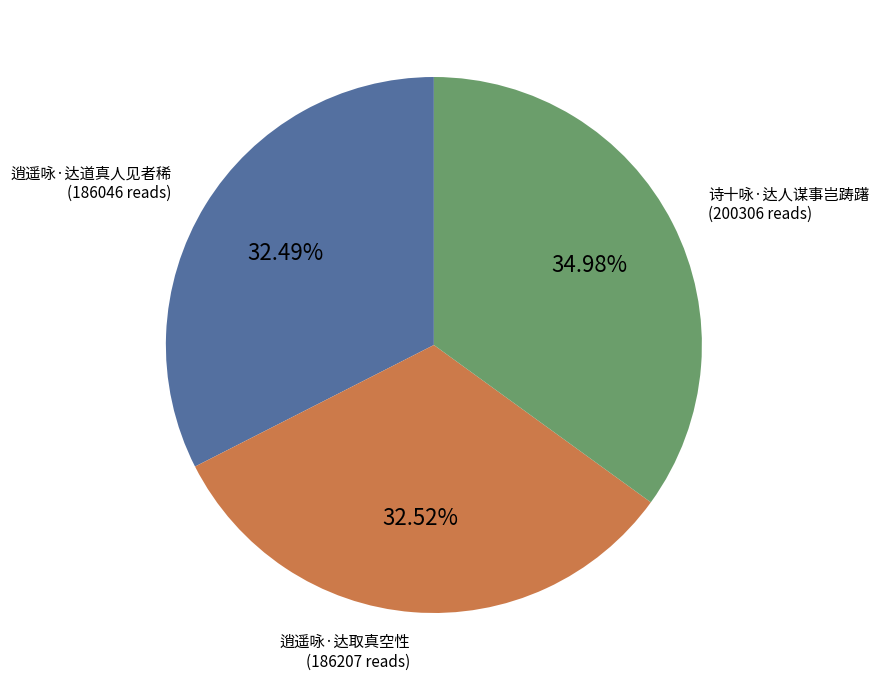

What is the total percentage of 逍遥咏·达取真空性 and 诗十咏·达人谋事岂踌躇?

67.5%